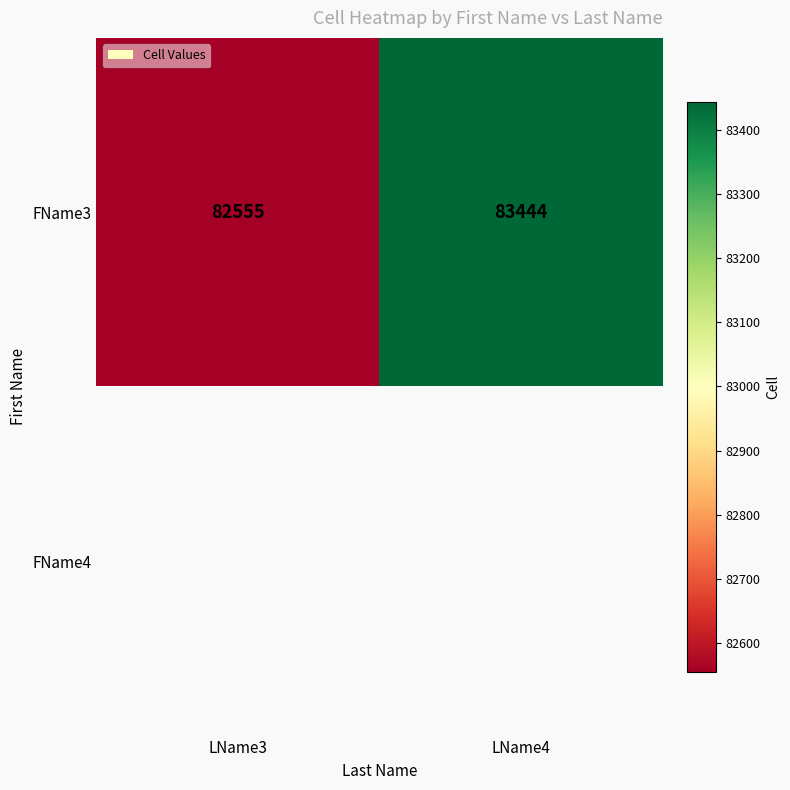

At which label does FName3 reach its minimum?

LName3